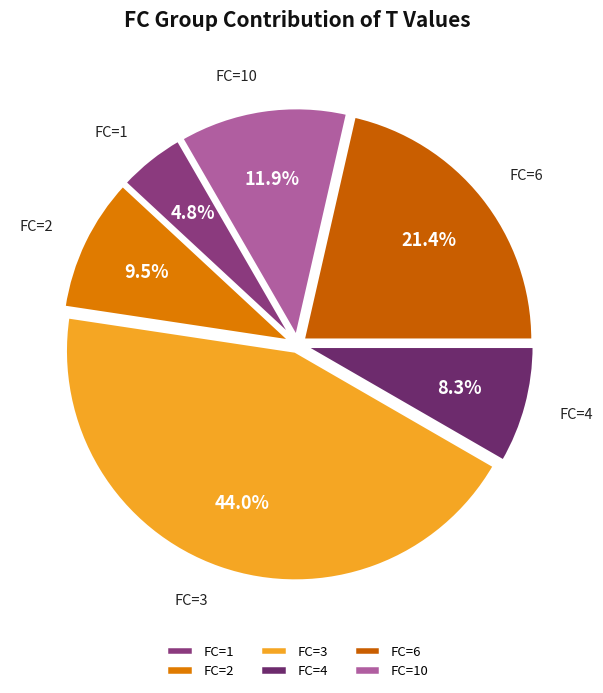

Rank the categories by value from lowest to highest.

FC=1, FC=4, FC=2, FC=10, FC=6, FC=3